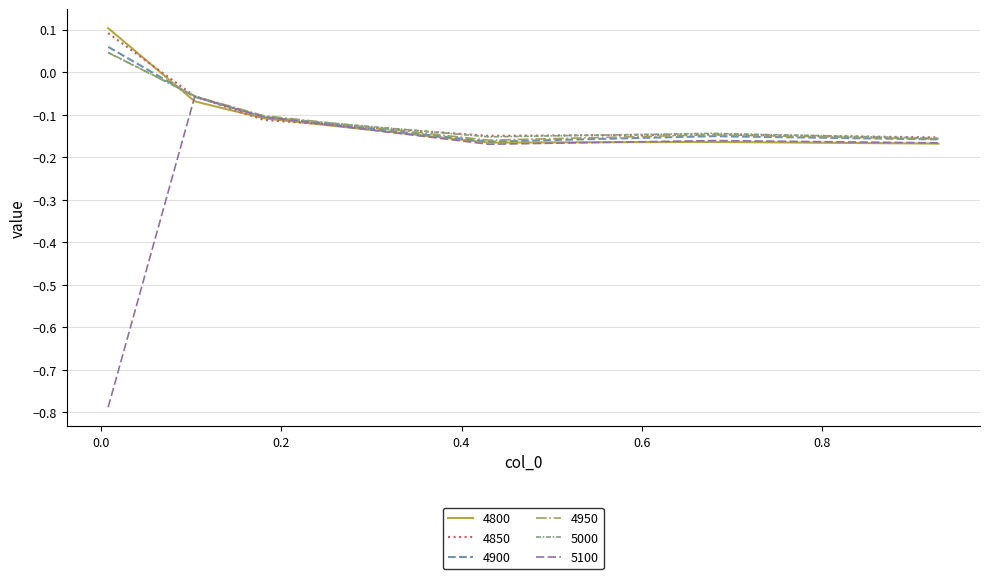

Which series has the widest spread of values?

5100